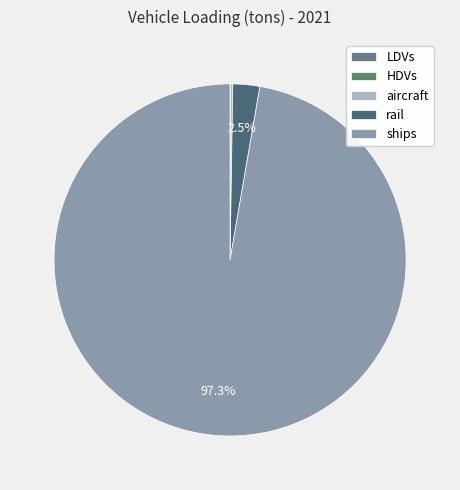

Which has a higher value, aircraft or LDVs?

aircraft